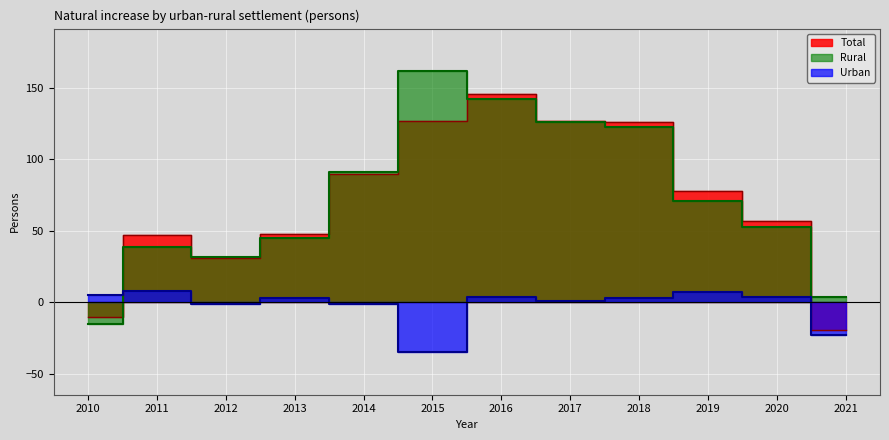

What is the value of the Rural point at the 9th from the left?

123